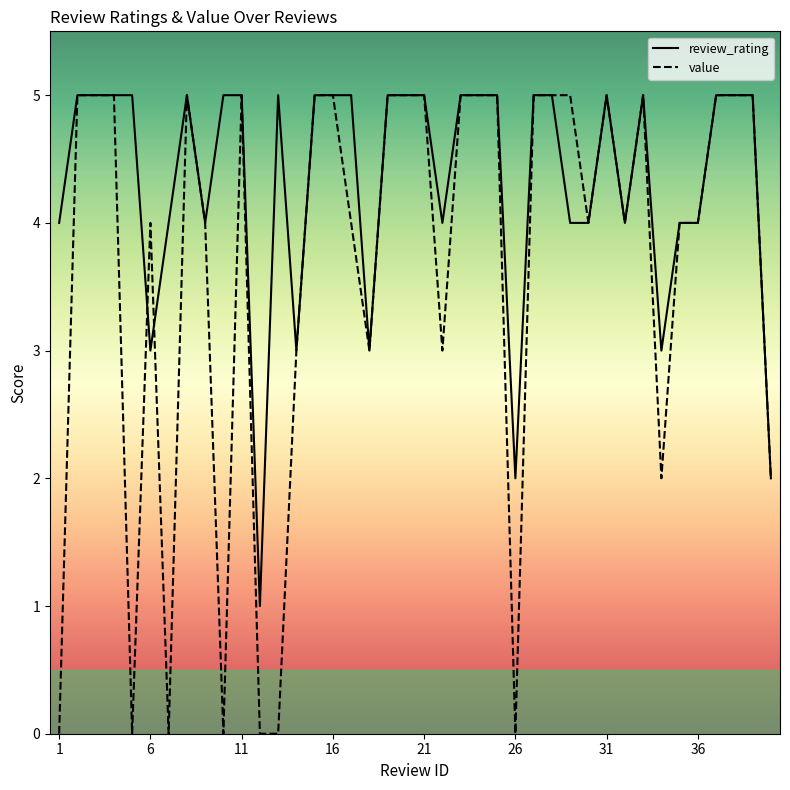

Reading left to right, extract all data points from this chart.

review_rating: 4	5	5	5	5	3	4	5	4	5	5	1	5	3	5	5	5	3	5	5	5	4	5	5	5	2	5	5	4	4	5	4	5	3	4	4	5	5	5	2
value: 0	5	5	5	0	4	0	5	4	0	5	0	0	3	5	5	4	3	5	5	5	3	5	5	5	0	5	5	5	4	5	4	5	2	4	4	5	5	5	2